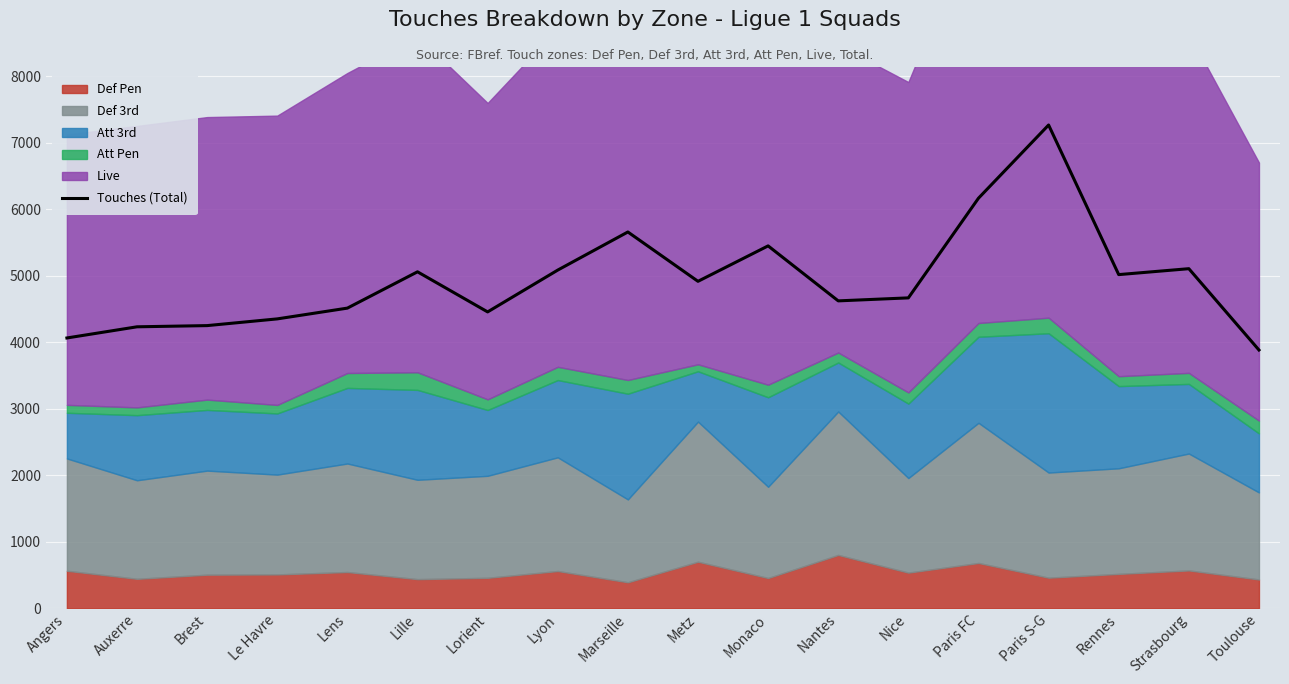

Reading left to right, what are all the values shown in this chart?

Angers=4066	Auxerre=4234	Brest=4252	Le Havre=4353	Lens=4515	Lille=5061	Lorient=4458	Lyon=5087	Marseille=5660	Metz=4918	Monaco=5451	Nantes=4624	Nice=4669	Paris FC=6168	Paris S-G=7269	Rennes=5019	Strasbourg=5108	Toulouse=3885